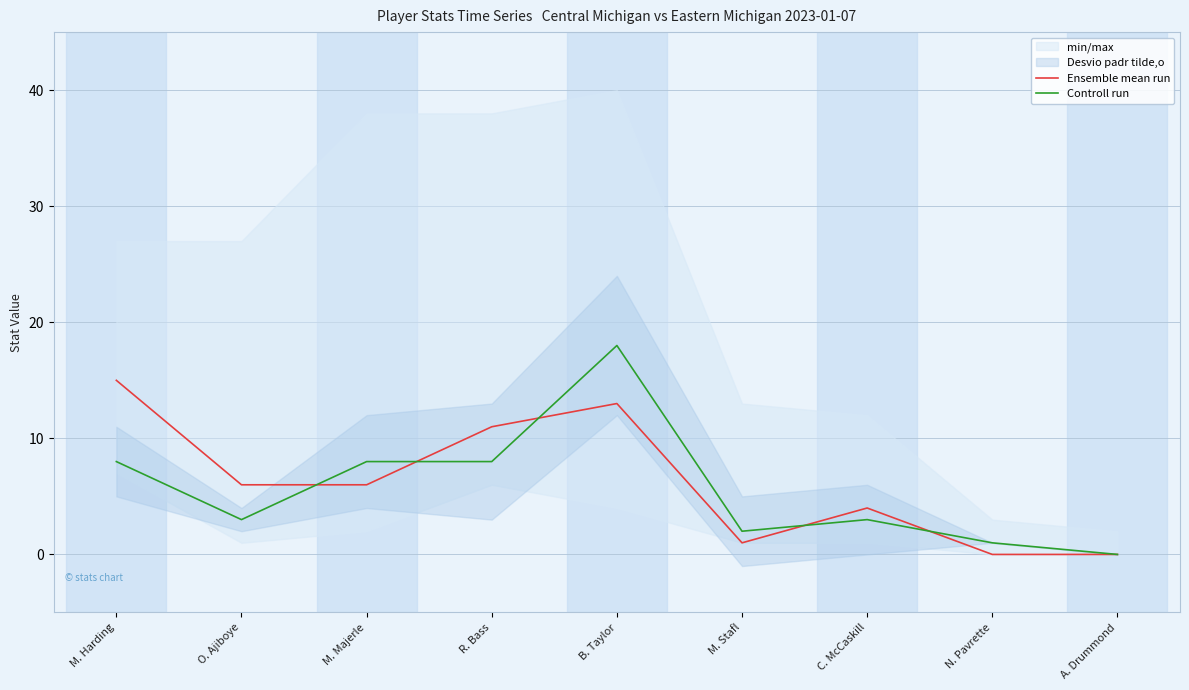

Which series has the largest range (max minus min)?

Controll run